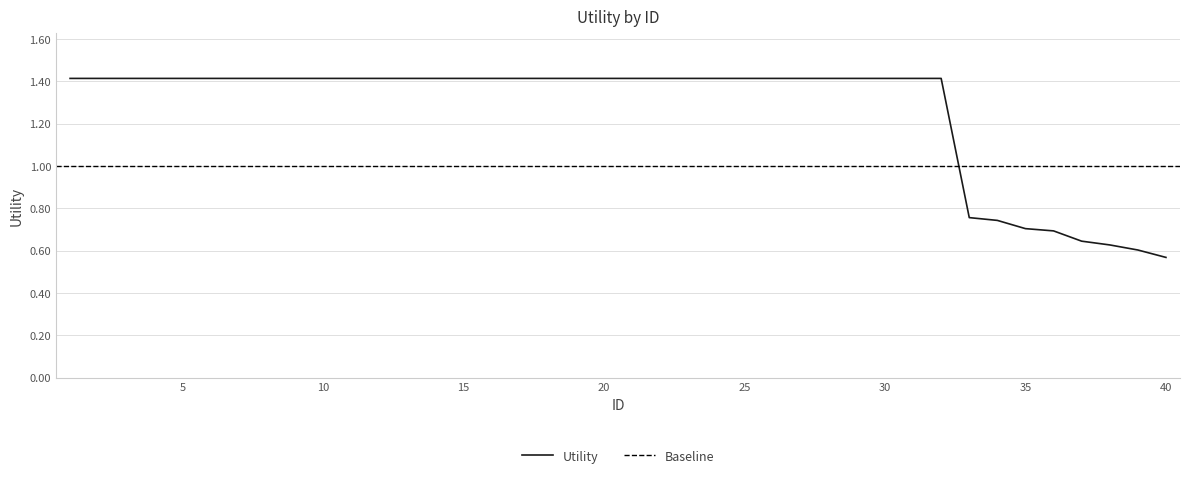

Count the number of categories in the chart.

40